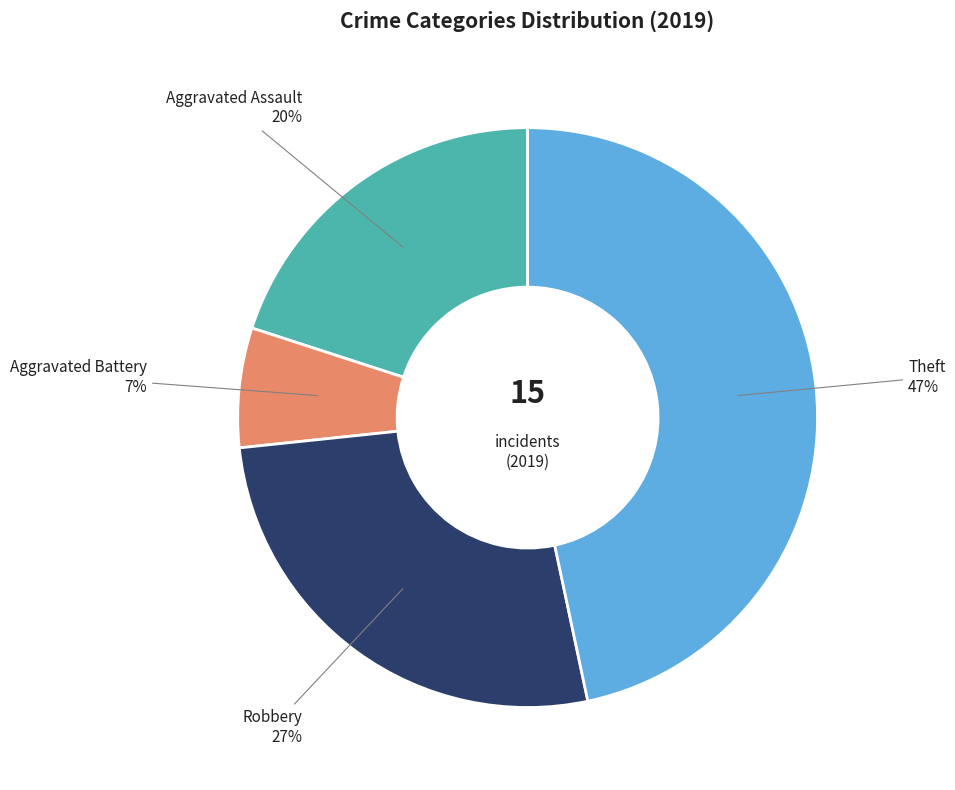

To the nearest percent, what is the difference between the largest and smallest slice percentages?

40%